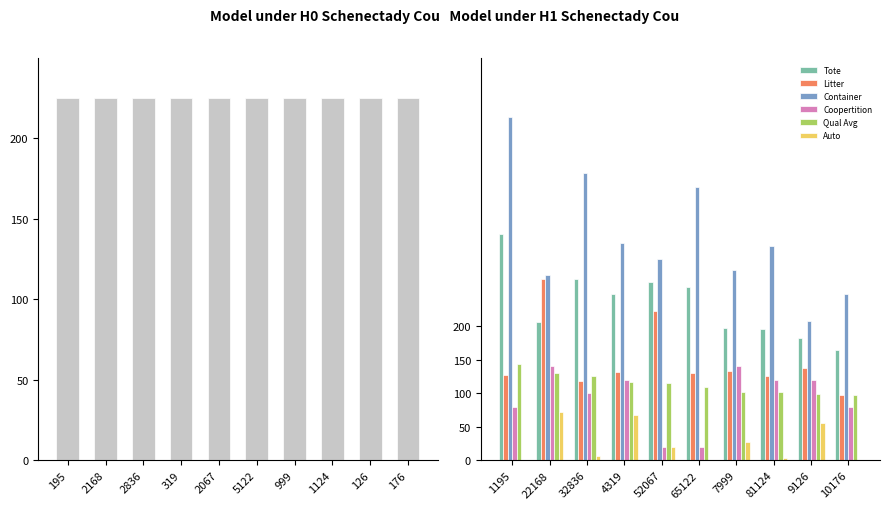

What is the sum of the Auto values at 10176 and 22168?

72